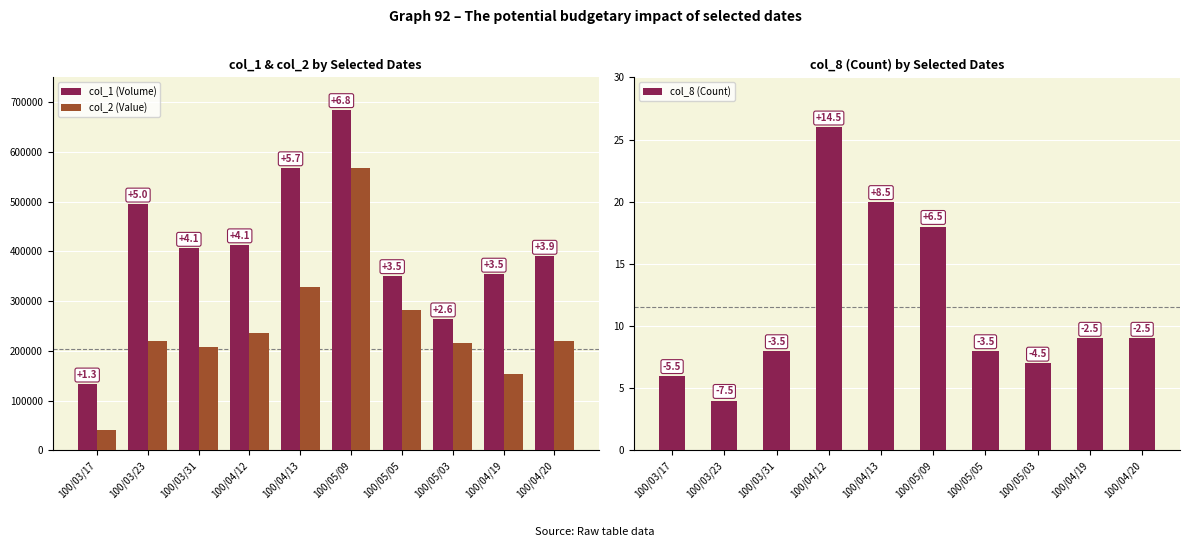

How many data points in col_1 (Volume) are less than 406000?

5